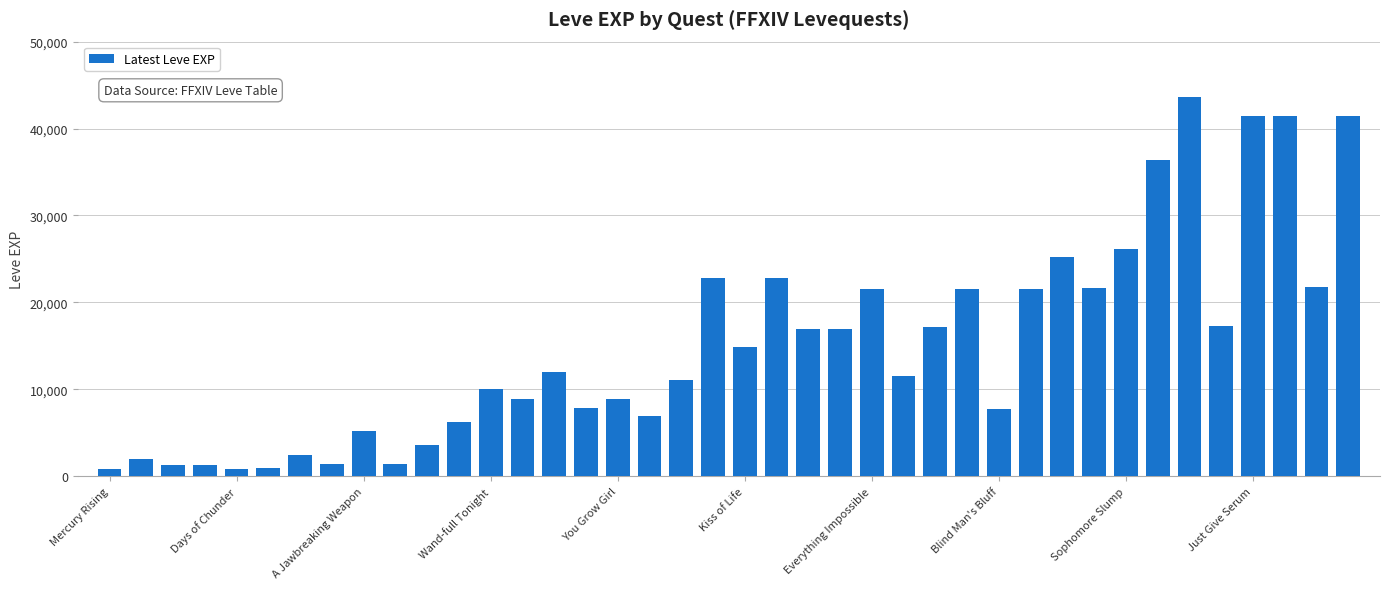

What is the difference between the maximum and minimum values?

42800